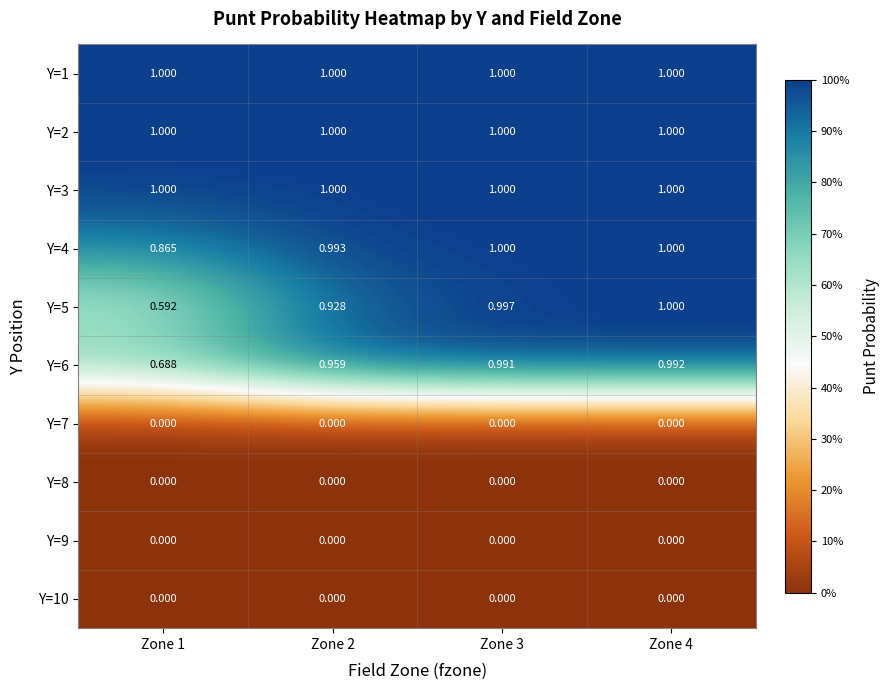

Is the value of Y=7 at Zone 4 greater than the value of Y=2 at Zone 2?

No